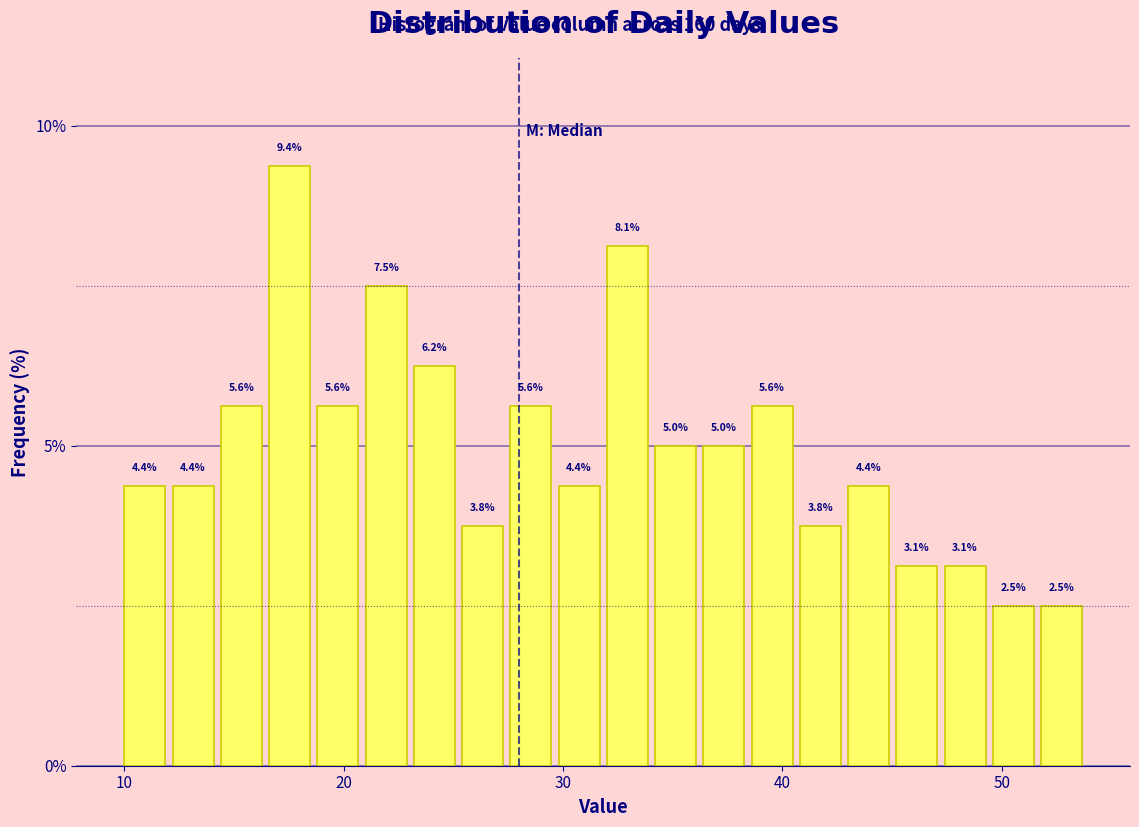

Read against the x-axis, roughly where is the centre of the tallest bar?

18